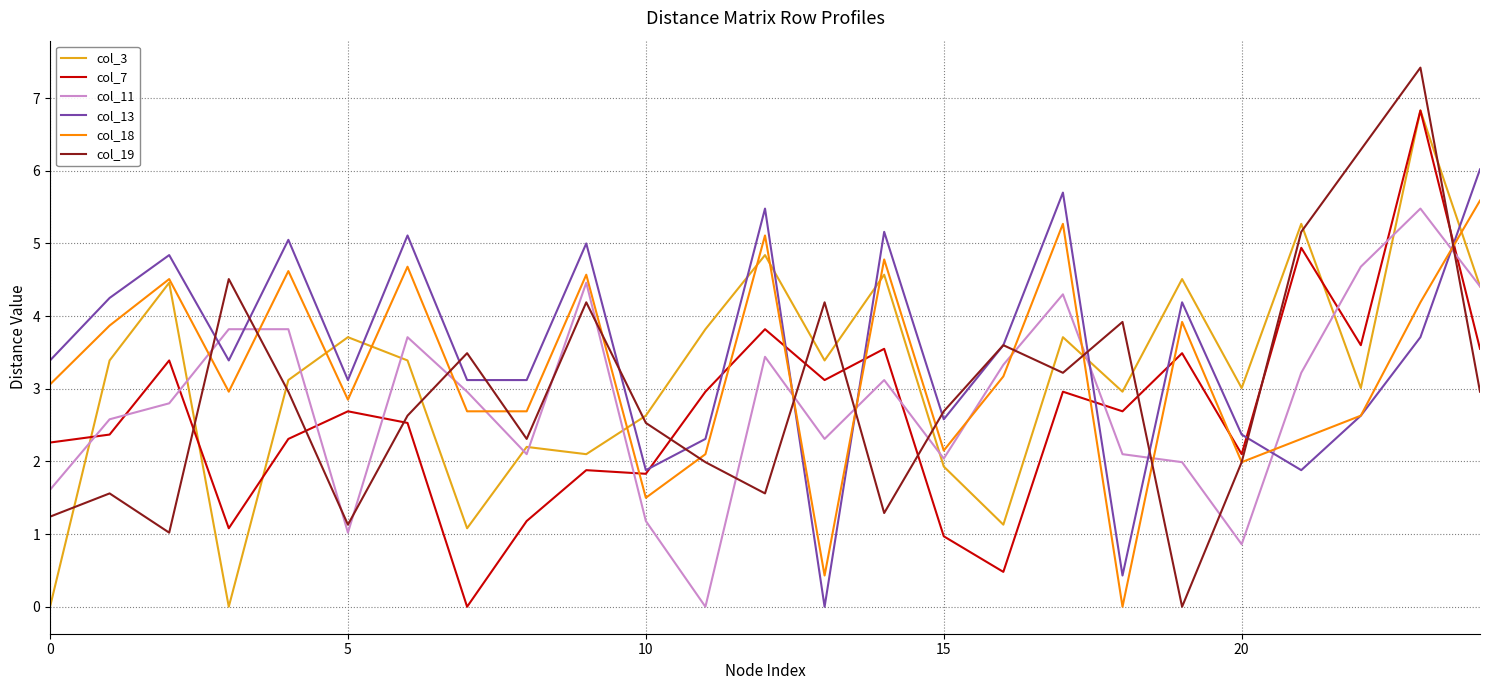

Which series has the largest range (max minus min)?

col_19